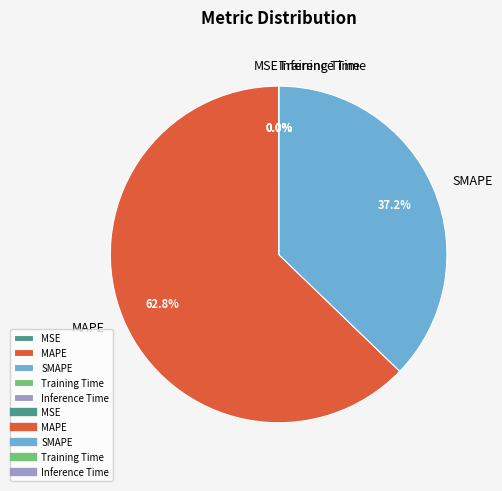

Is there any slice that represents more than half of the pie?

Yes